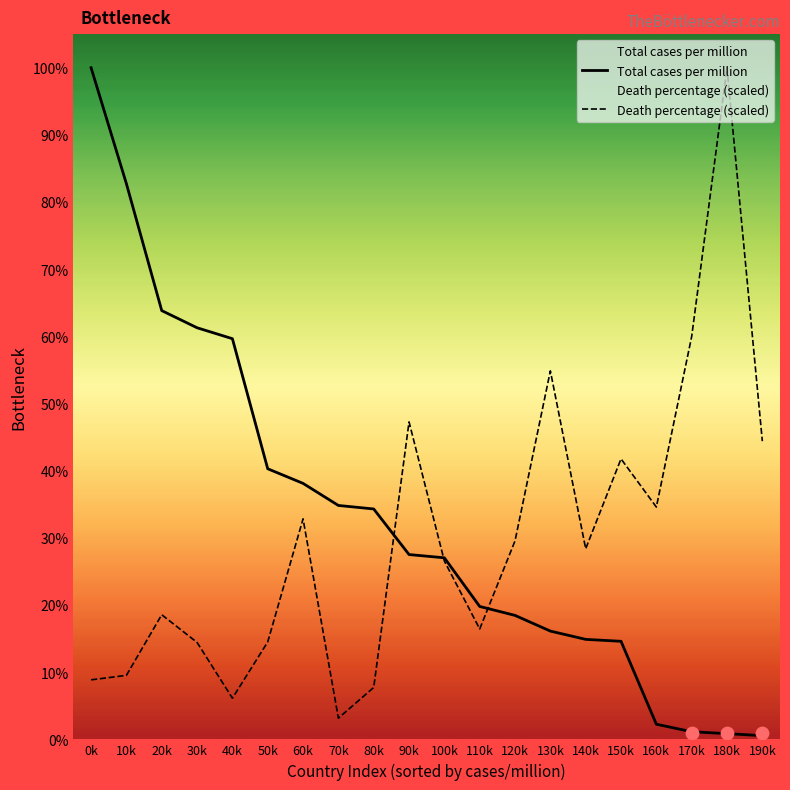

At how many categories does at least one series exceed 218219?

10